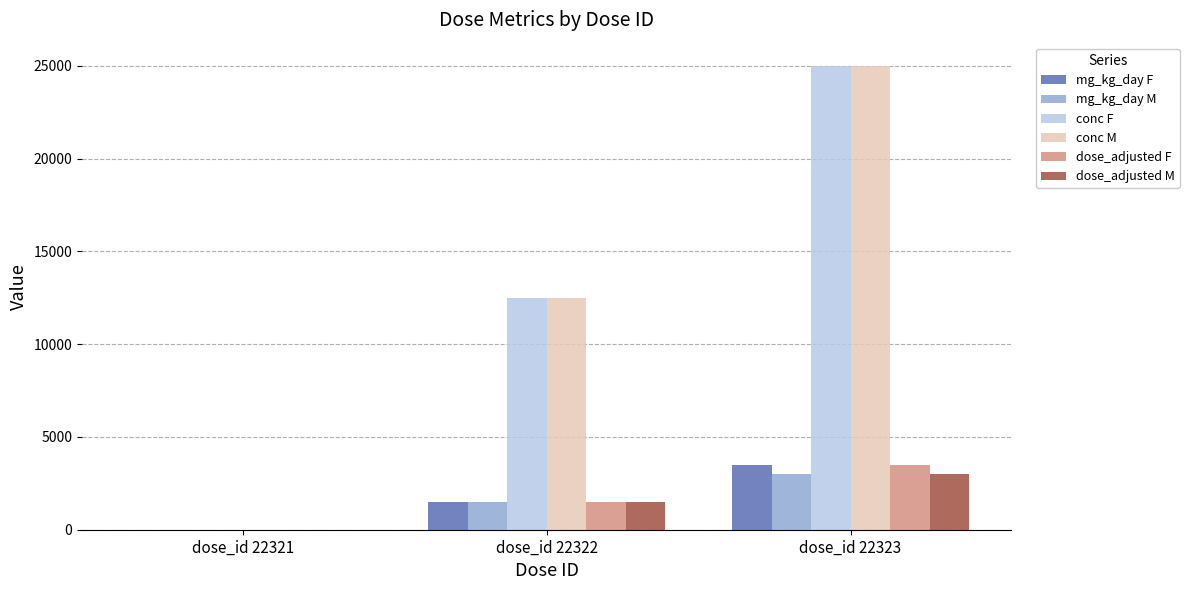

Reading left to right, transcribe all the data shown in this chart.

mg_kg_day F: dose_id 22321=0	dose_id 22322=1500	dose_id 22323=3500
mg_kg_day M: dose_id 22321=0	dose_id 22322=1500	dose_id 22323=3000
conc F: dose_id 22321=0	dose_id 22322=12500	dose_id 22323=25000
conc M: dose_id 22321=0	dose_id 22322=12500	dose_id 22323=25000
dose_adjusted F: dose_id 22321=0	dose_id 22322=1500	dose_id 22323=3500
dose_adjusted M: dose_id 22321=0	dose_id 22322=1500	dose_id 22323=3000